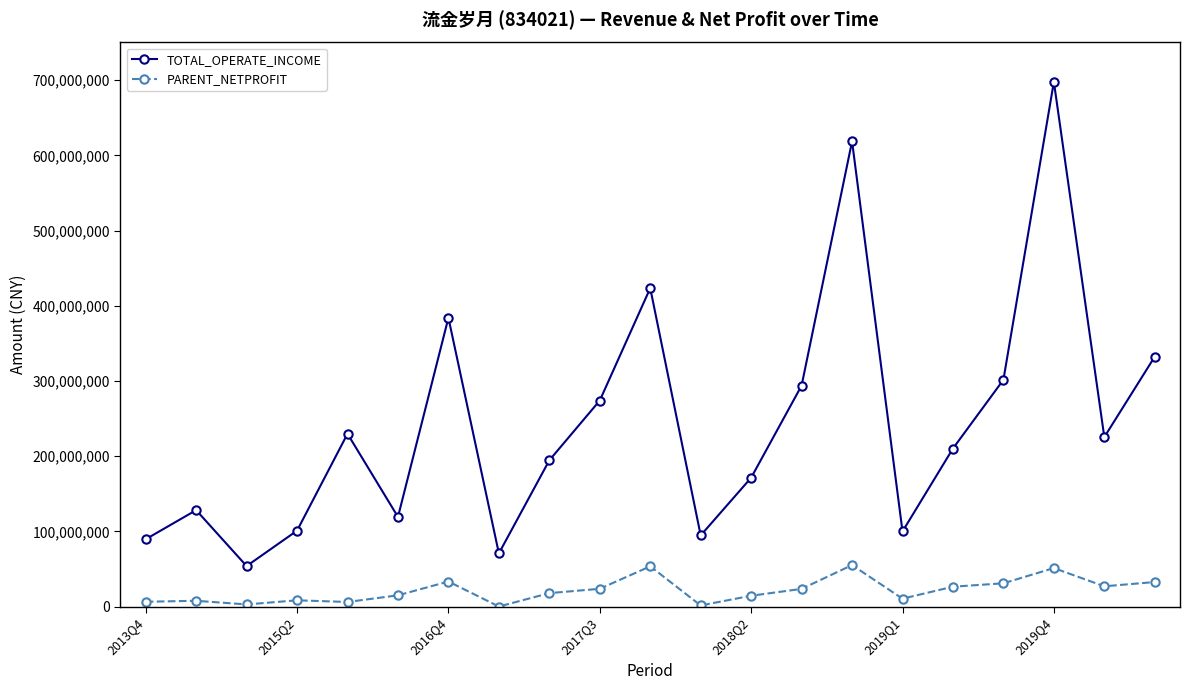

Which series has the largest range (max minus min)?

TOTAL_OPERATE_INCOME